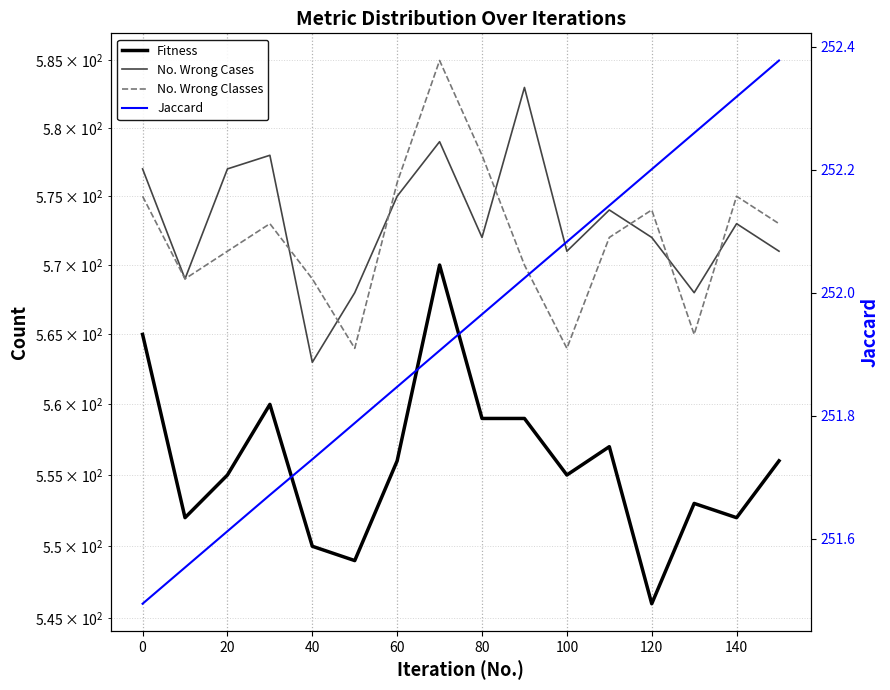

True or false: No. Wrong Classes and No. Wrong Cases intersect in this chart.

True